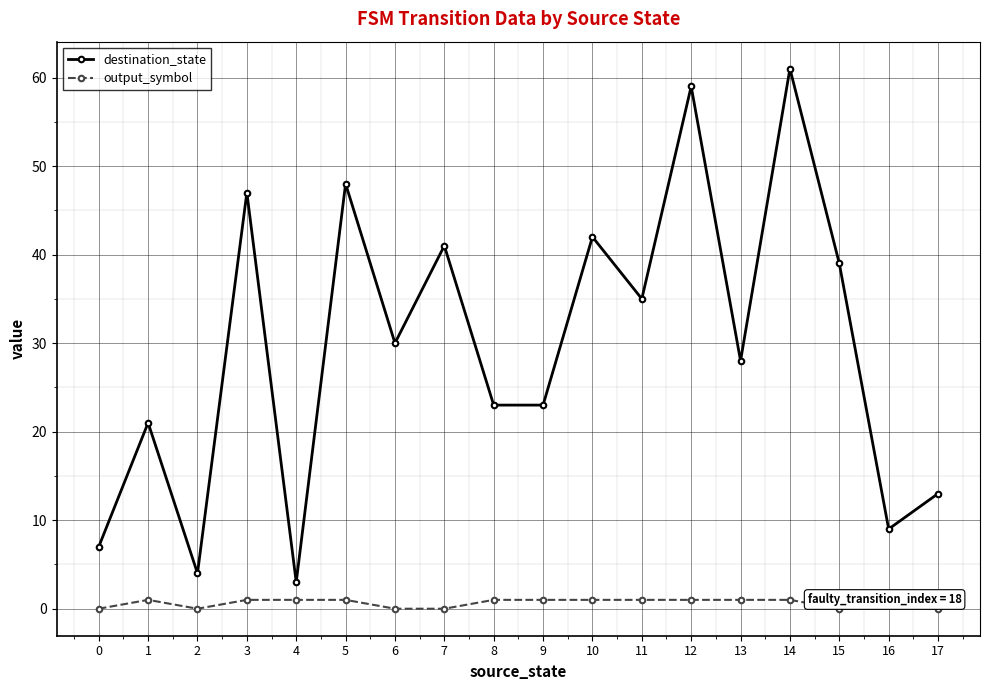

Which series has the largest total across all categories?

destination_state